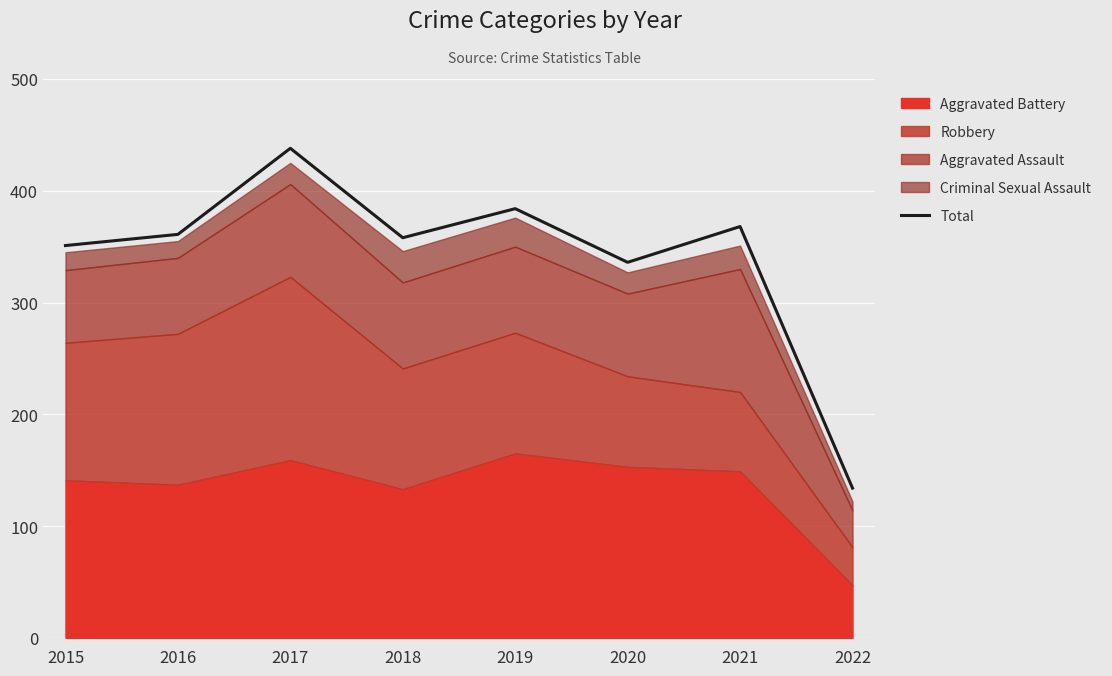

What is the difference between the values at 2018 and 2016?

3